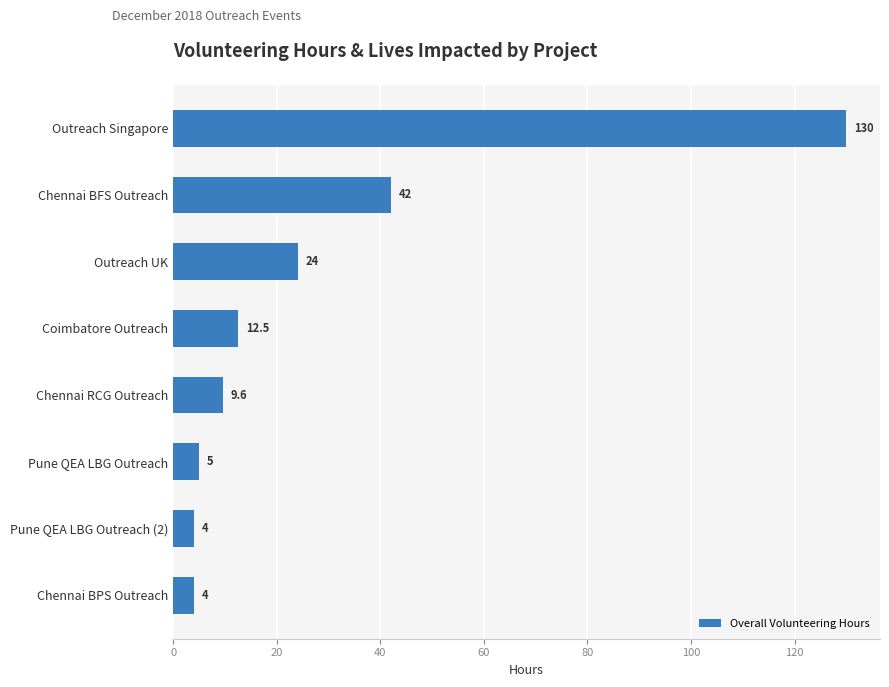

What is the difference between the second highest and second lowest values?

38.0